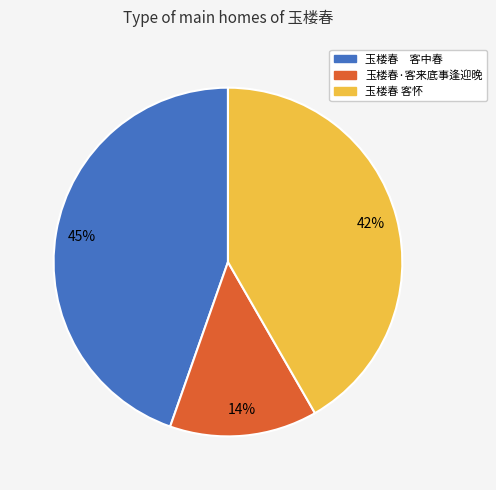

True or false: 玉楼春 客中春 accounts for 45% of the total.

True